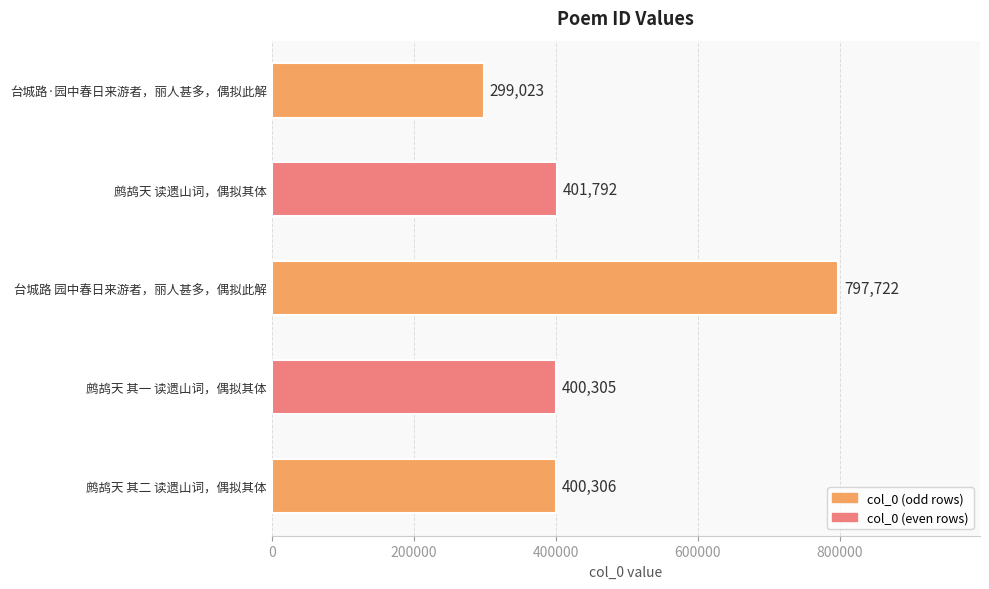

Rank the categories by value from lowest to highest.

台城路·园中春日来游者，丽人甚多，偶拟此解, 鹧鸪天 其一 读遗山词，偶拟其体, 鹧鸪天 其二 读遗山词，偶拟其体, 鹧鸪天 读遗山词，偶拟其体, 台城路 园中春日来游者，丽人甚多，偶拟此解